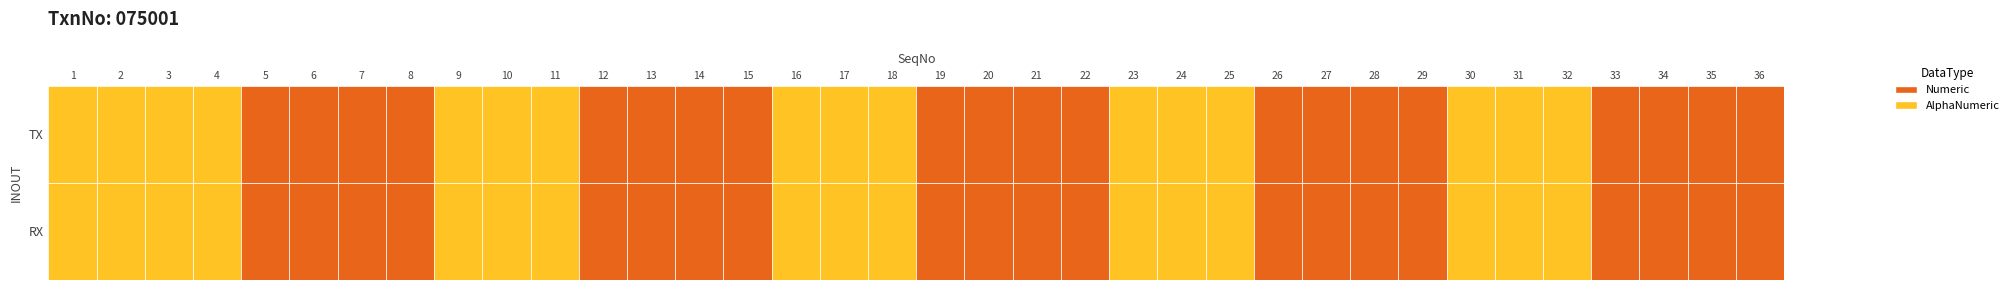

How many data points in RX are above 19?

17